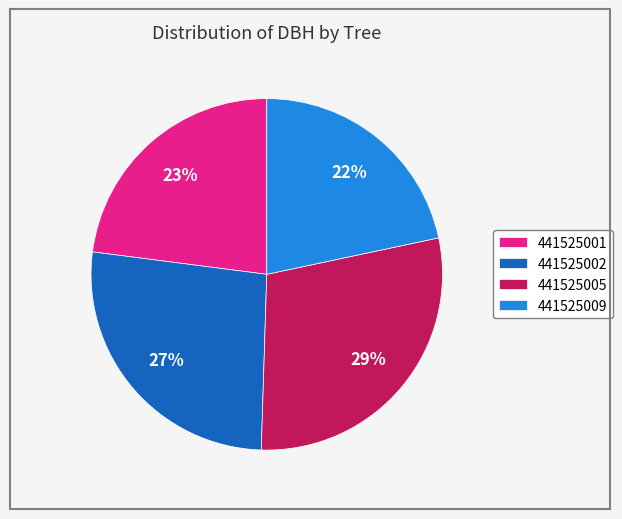

Count the number of slices in the pie.

4